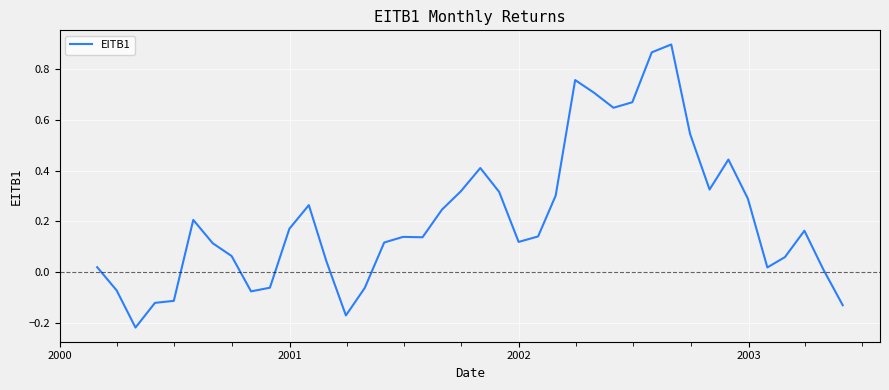

How many values are above zero?

31